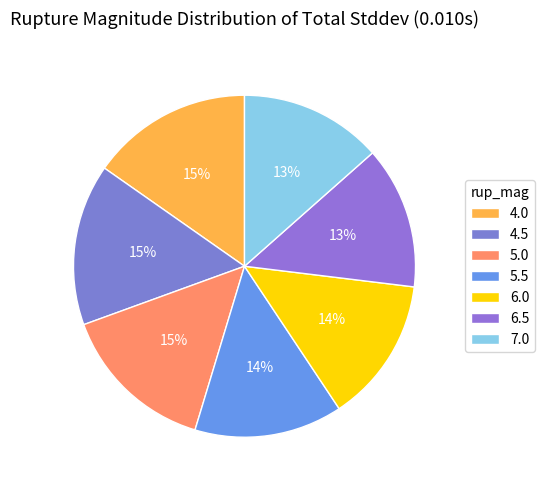

What percentage do 5.0 and 7.0 together represent?

28.2%